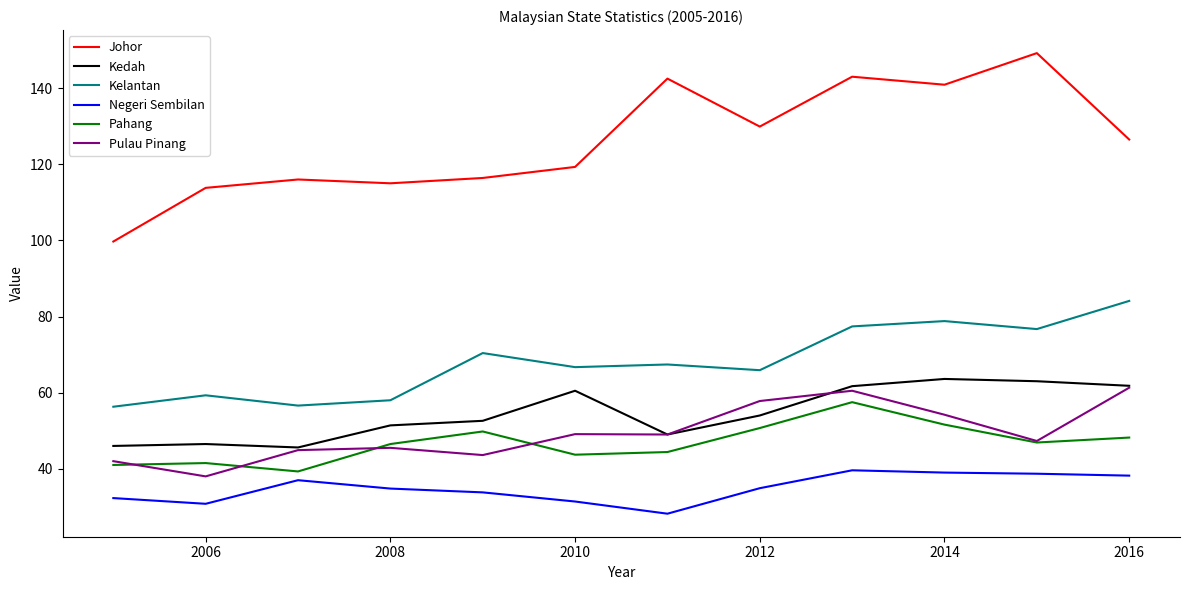

True or false: Pahang and Kedah cross at least once.

False